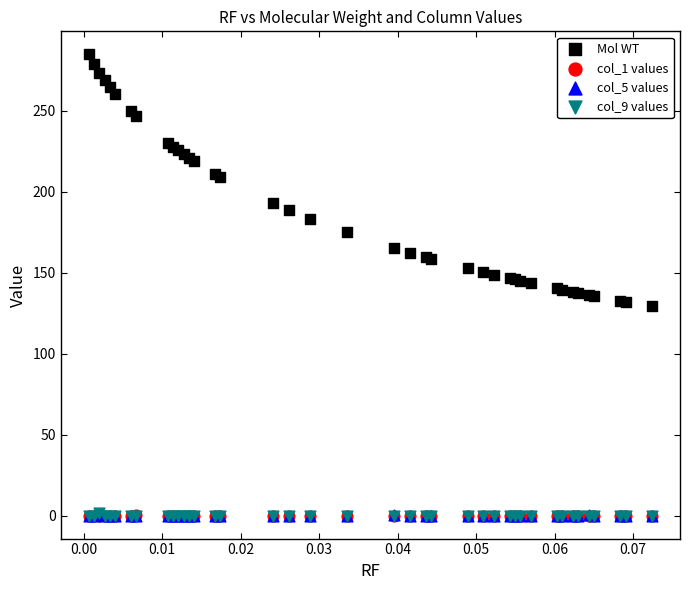

What are all the series names shown in the legend?

Mol WT, col_1 values, col_5 values, col_9 values